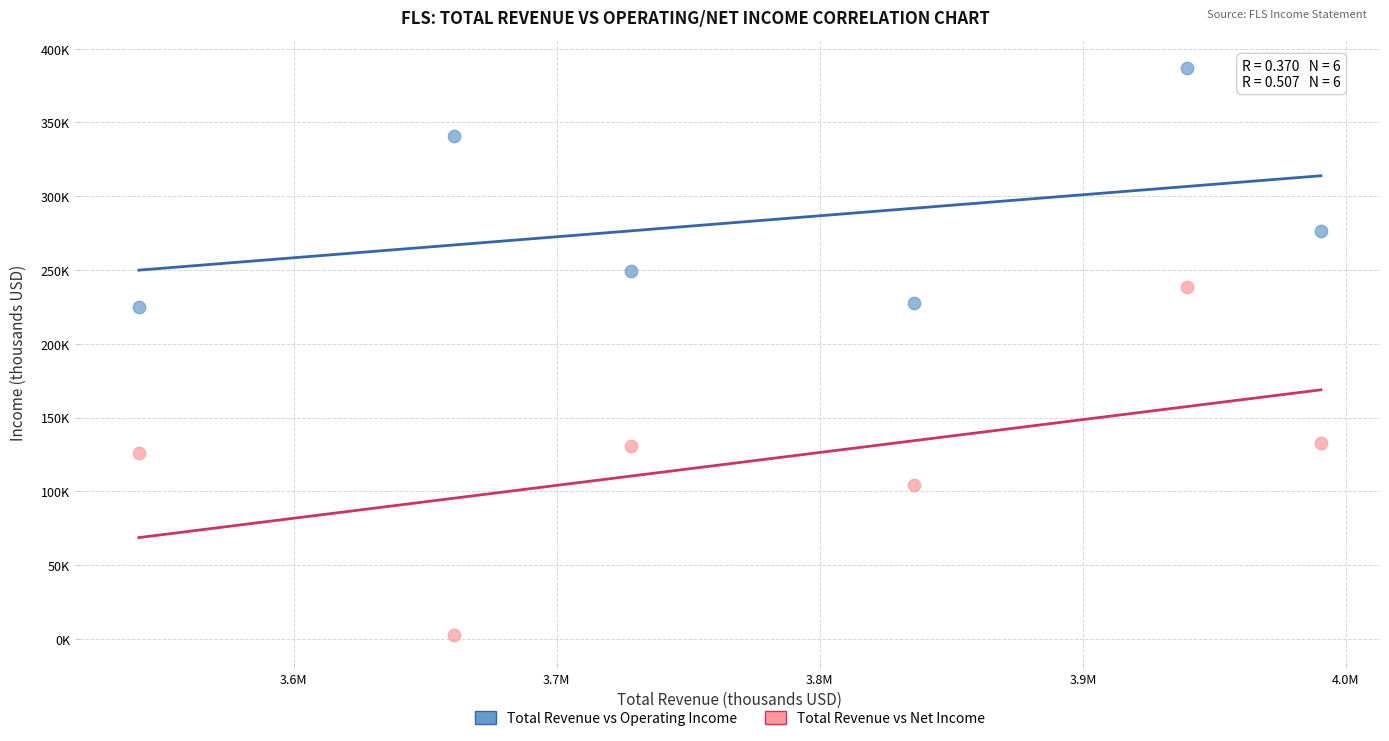

What are all the series names shown in the legend?

Total Revenue vs Operating Income, Total Revenue vs Net Income